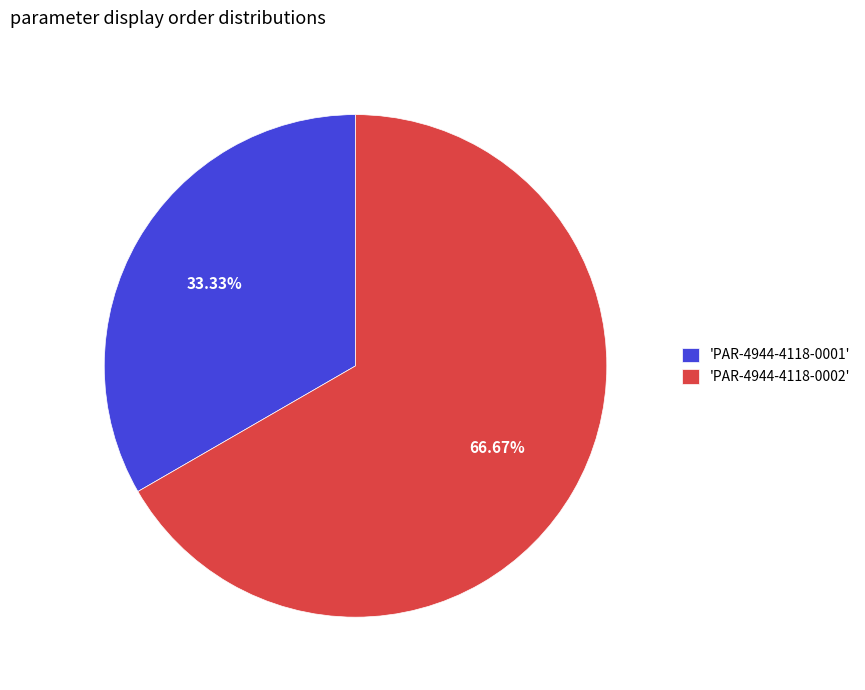

Is there any slice that represents more than half of the pie?

Yes